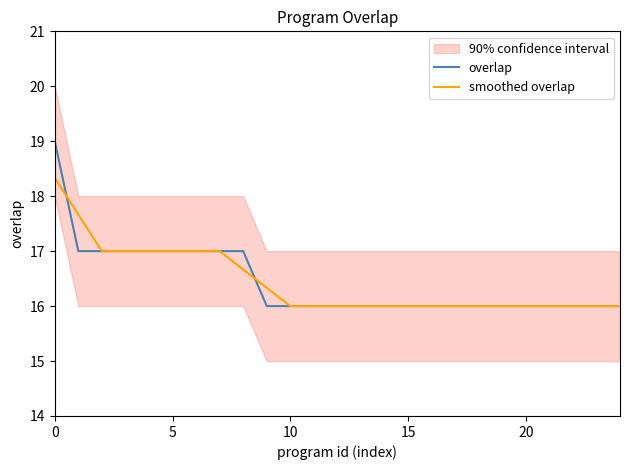

Which category has the lowest value across all series?

9